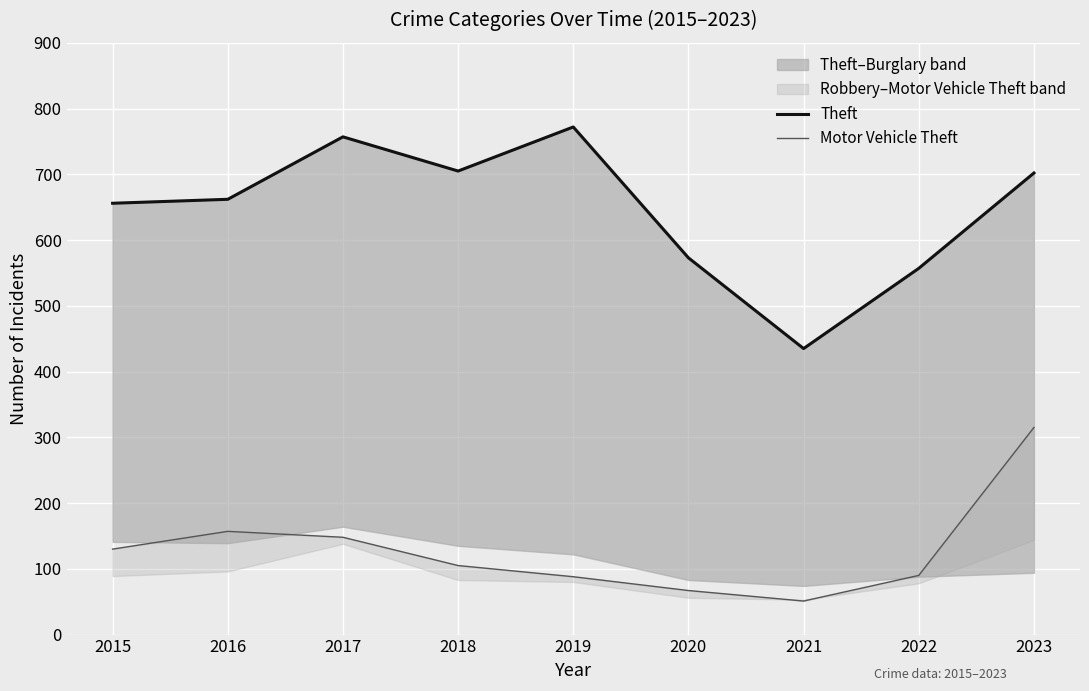

In Theft, how many points are higher than both neighbors (excluding endpoints)?

2